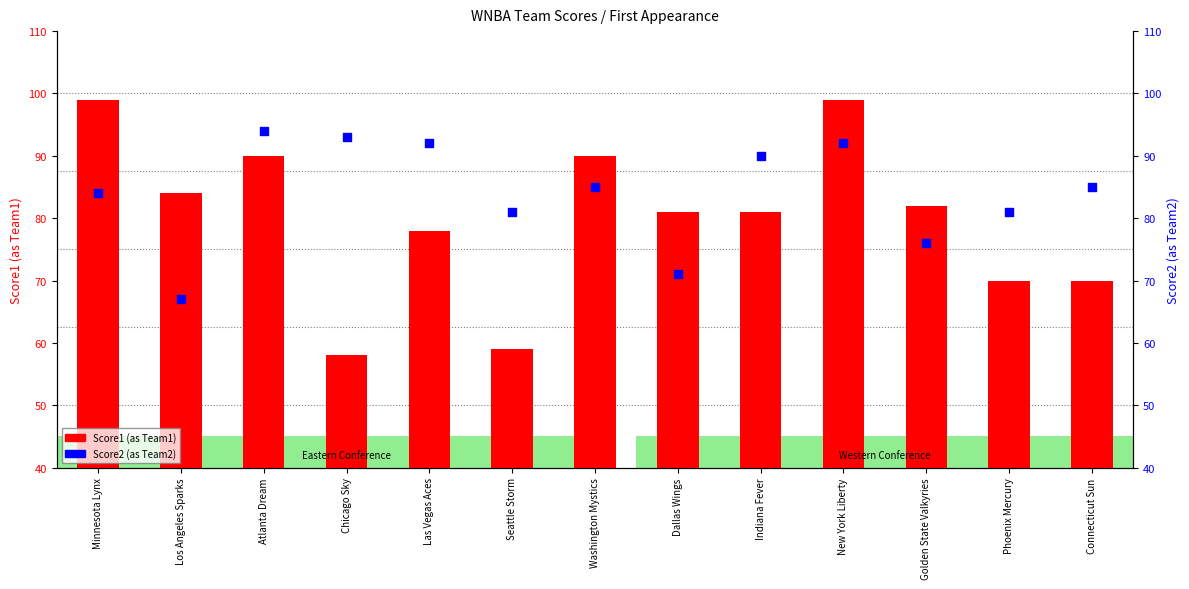

At which category is the sum across all series the highest?

New York Liberty